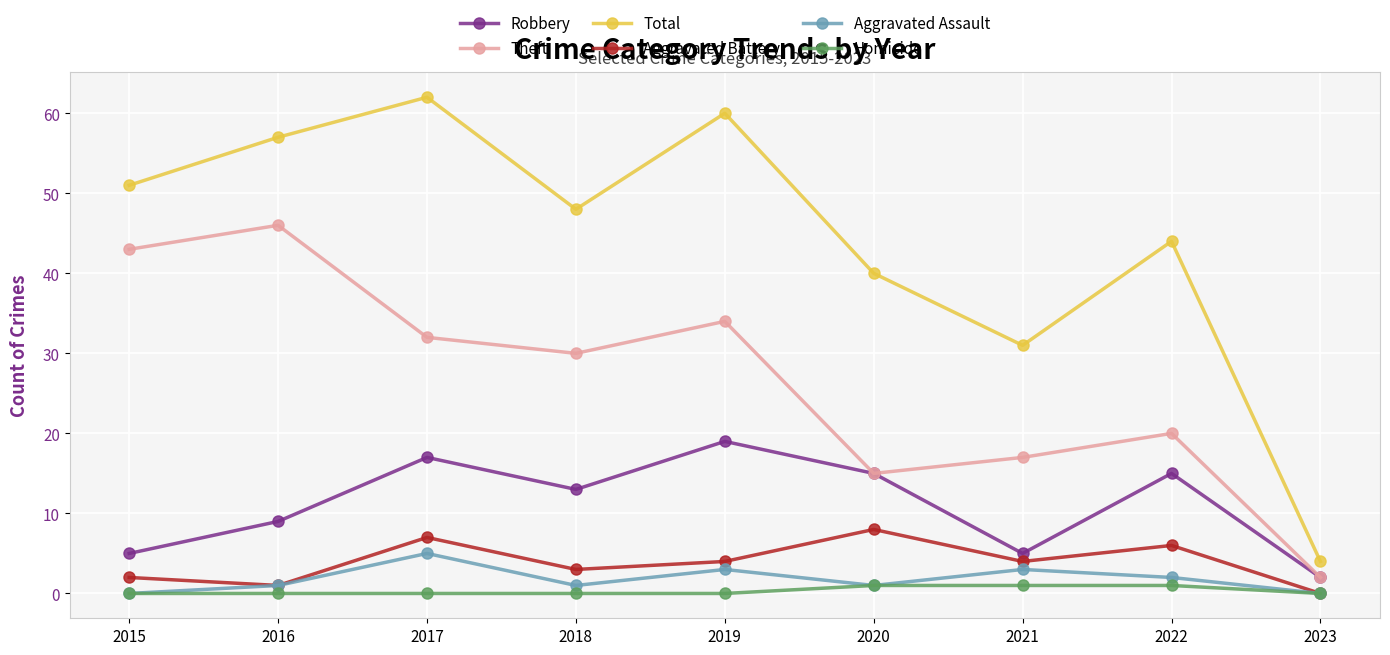

What is the average value of the Aggravated Battery series?

4